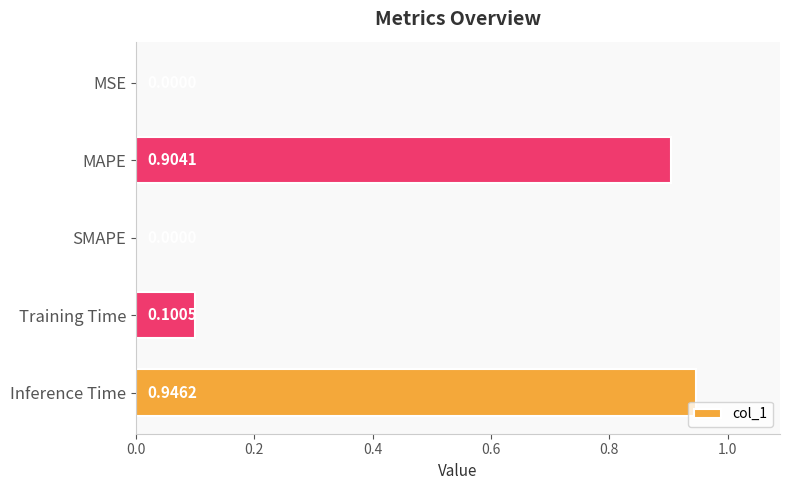

What is the sum of all values?

2.0